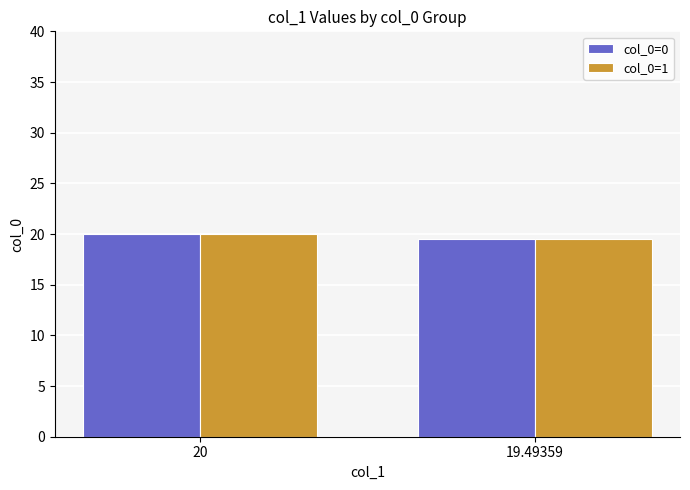

What is the lowest value of the col_0=1 series?

19.5